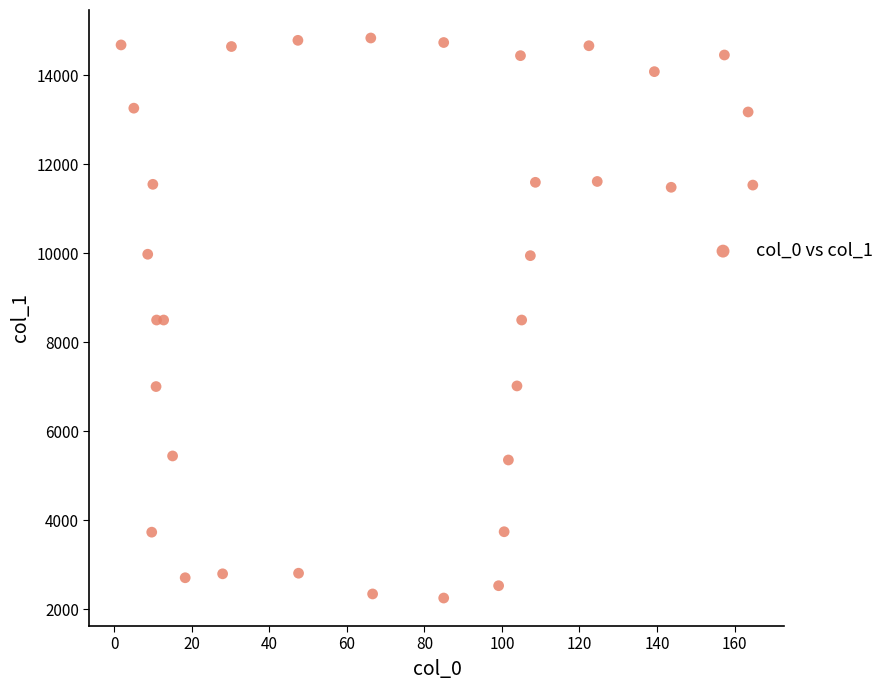

What is the range of Y values (max minus min)?

12585.3